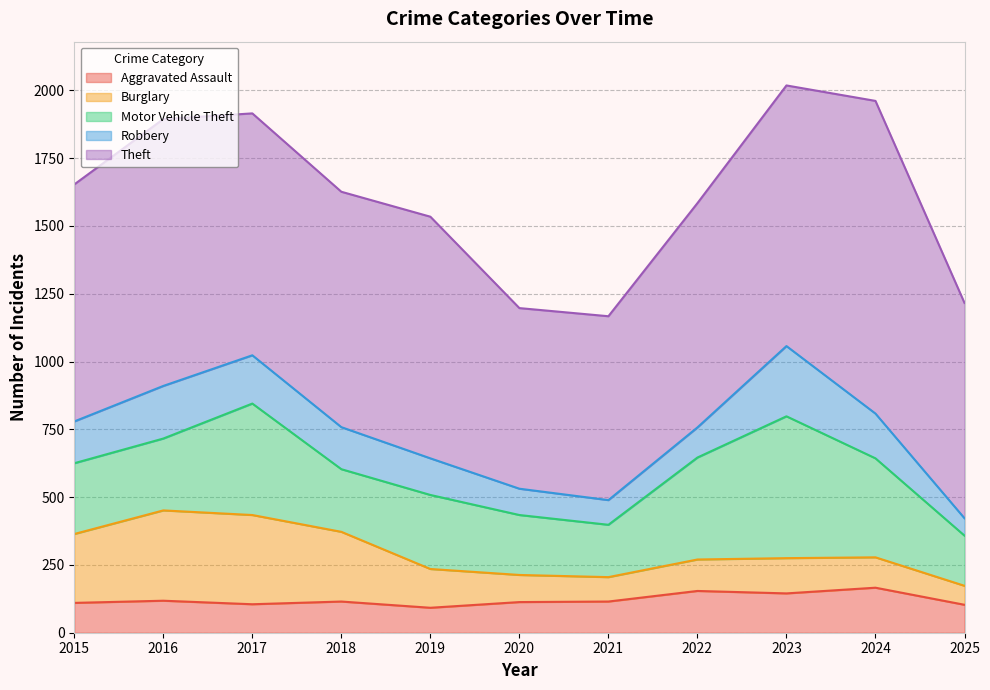

How many values in the Theft series exceed 874?

5